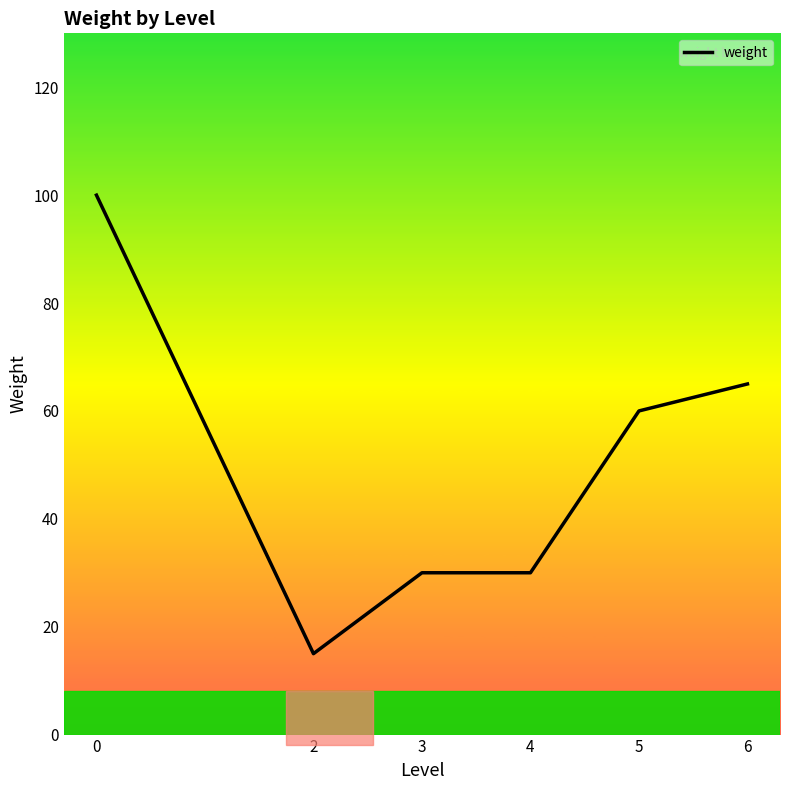

Which category has the lowest value across all series?

2